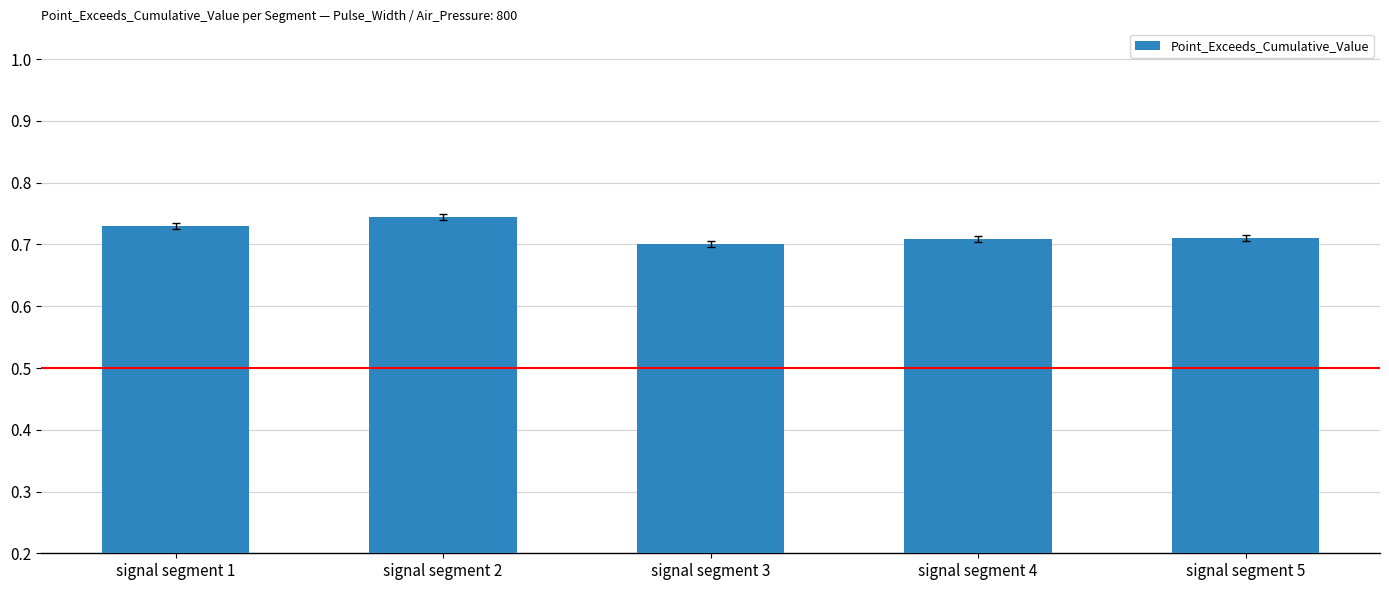

At which category does the chart reach its peak across all series?

signal segment 2